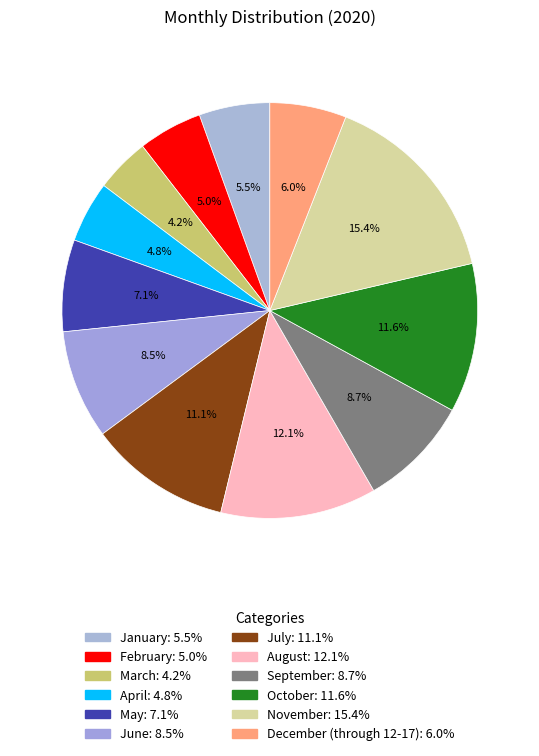

What is the total percentage of September and October?

20.3%